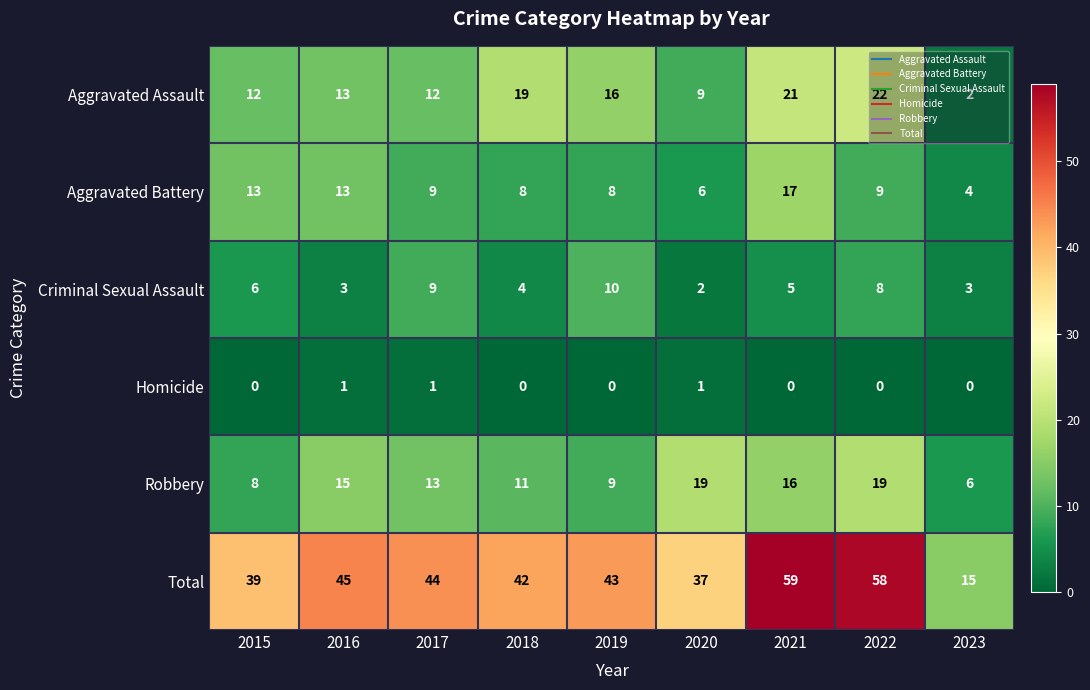

What is the greatest value displayed?

59